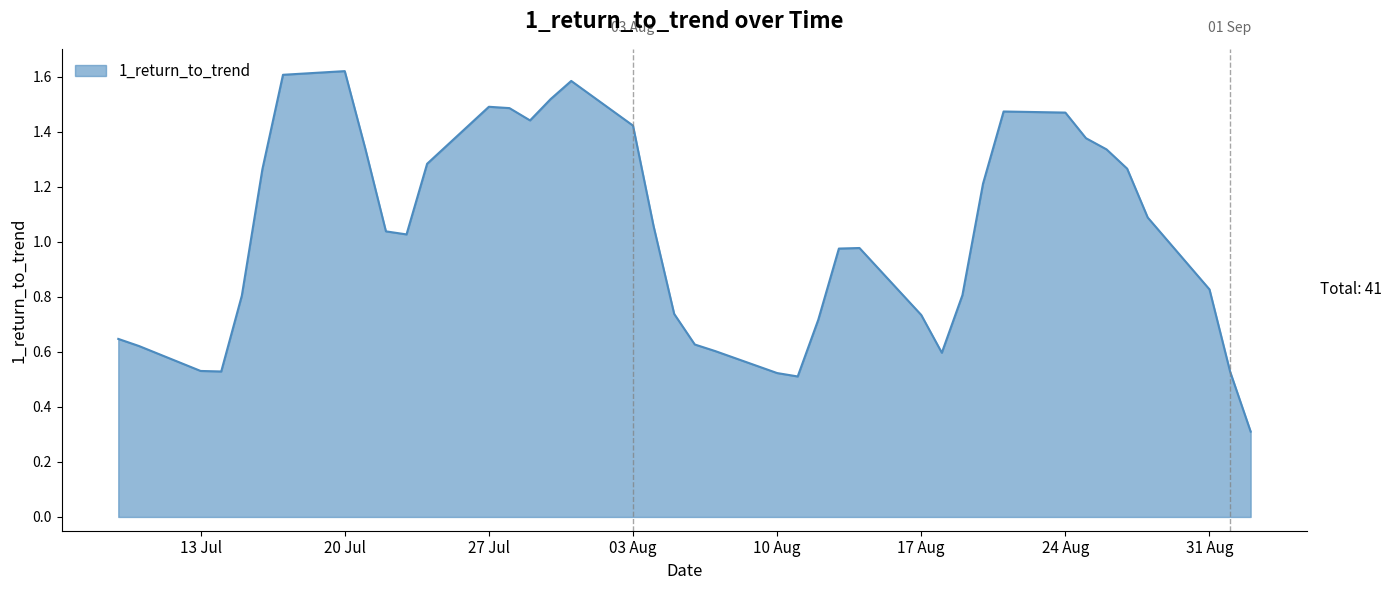

What is the smallest value displayed?

0.3